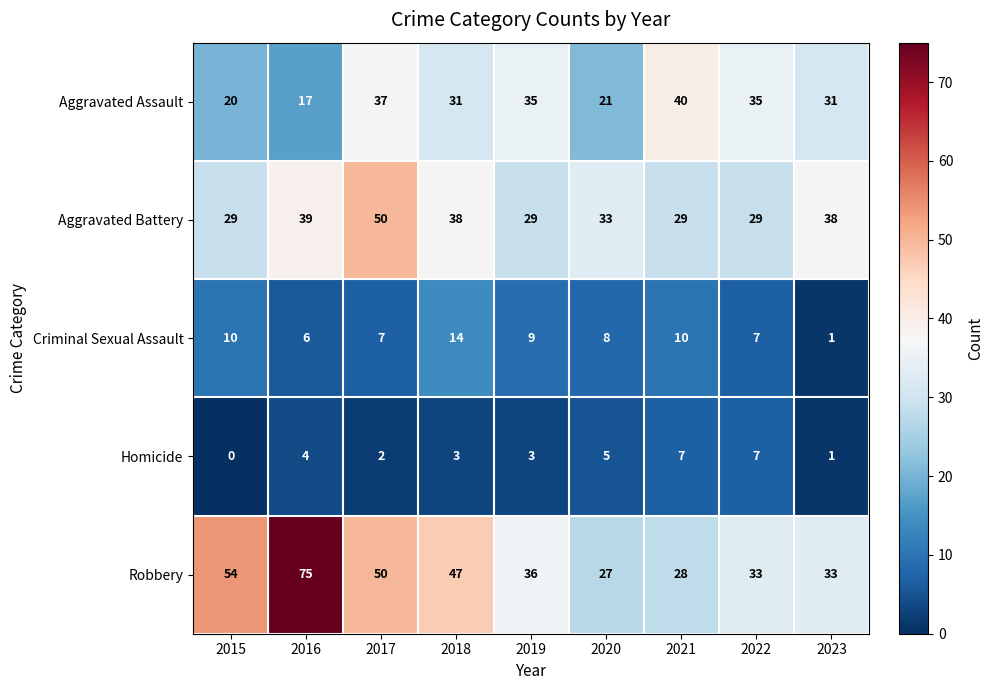

Which category has the highest value in the Robbery series?

2016